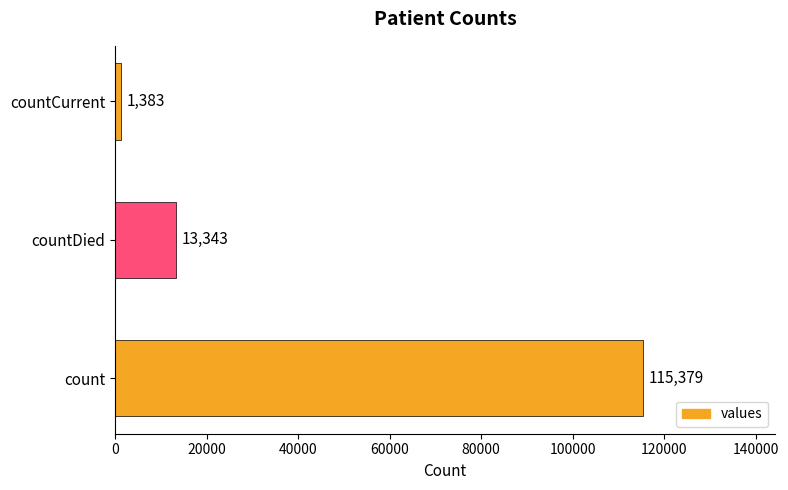

True or false: the data shows 4357 at countDied.

False